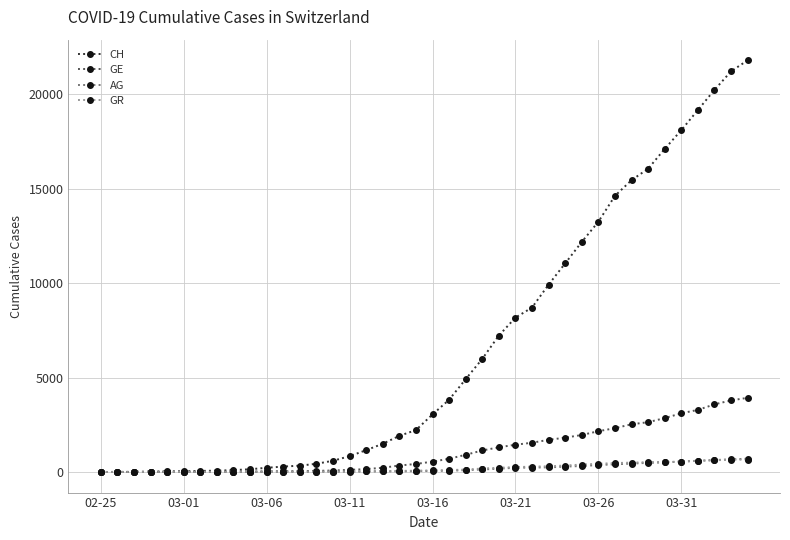

What is the maximum value shown in the chart?

21806